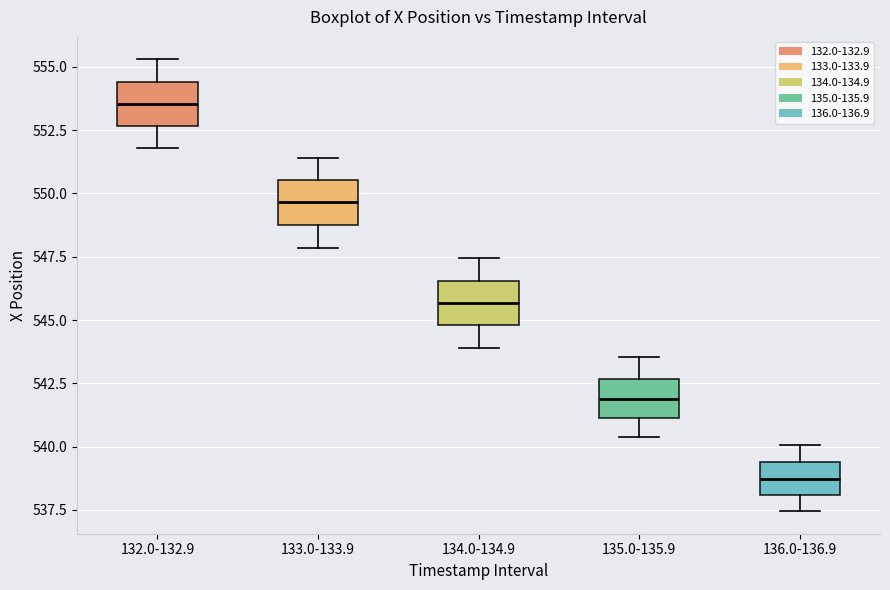

Which box has the lowest median line?

136.0-136.9